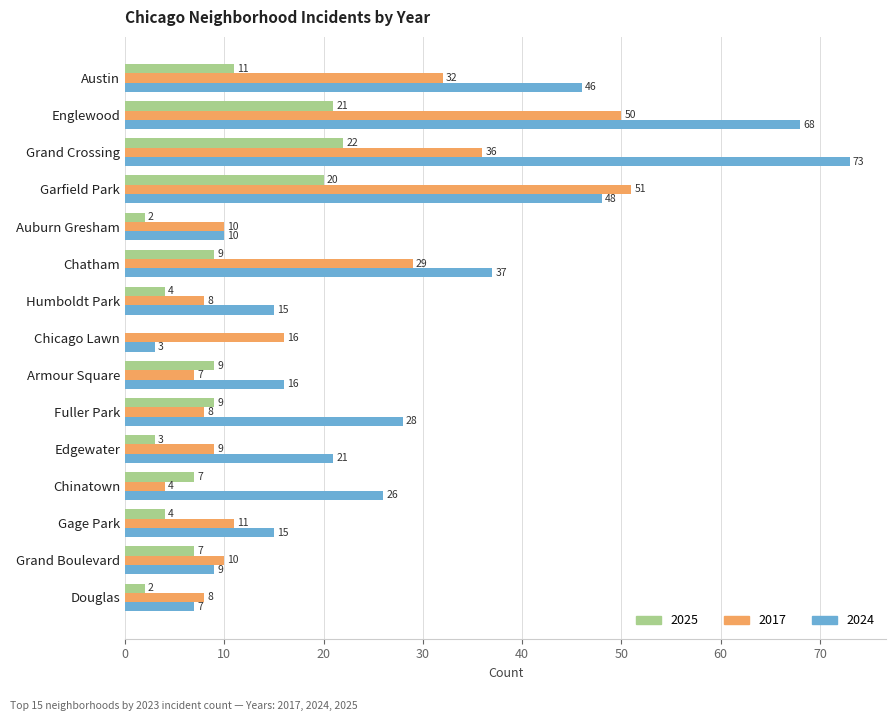

At which category is the sum across all series the highest?

Englewood